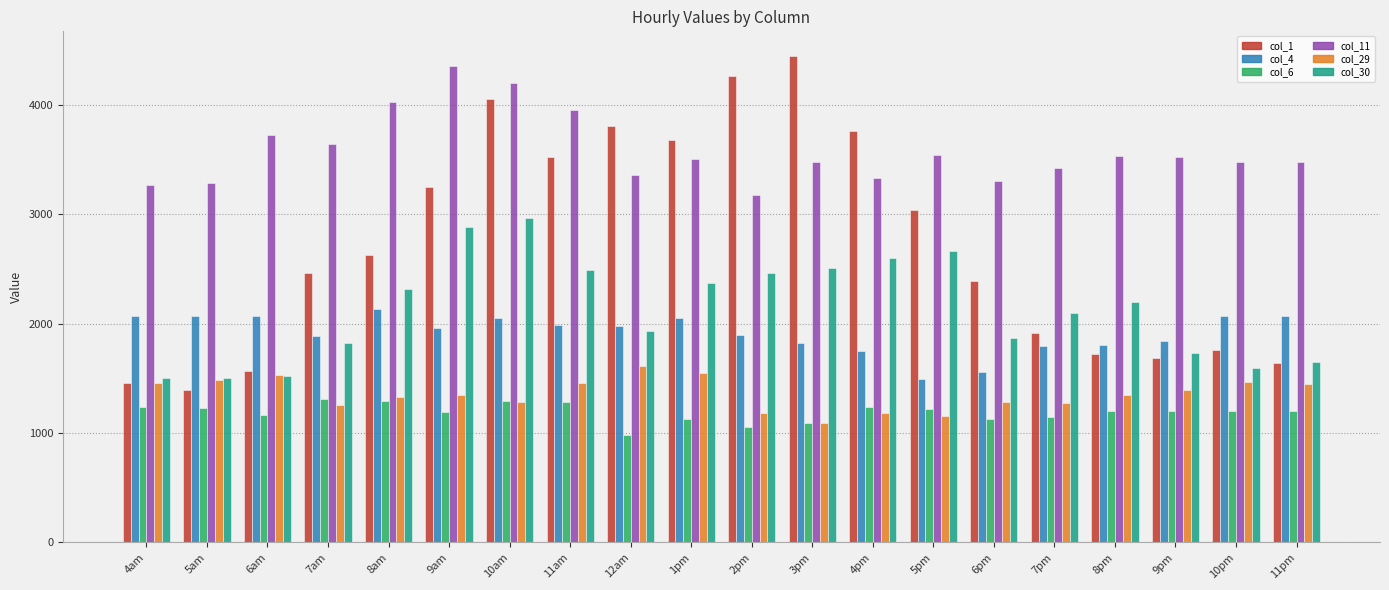

What is the spread (max minus min) of values at 7pm?

2272.7